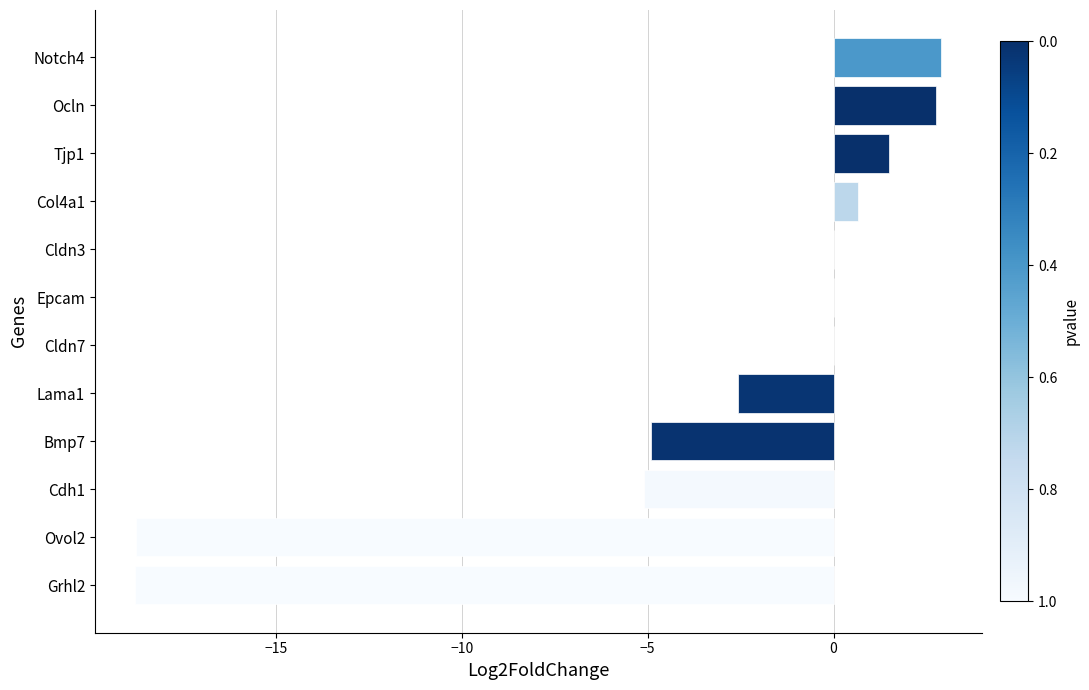

Are the bars horizontal?

Yes